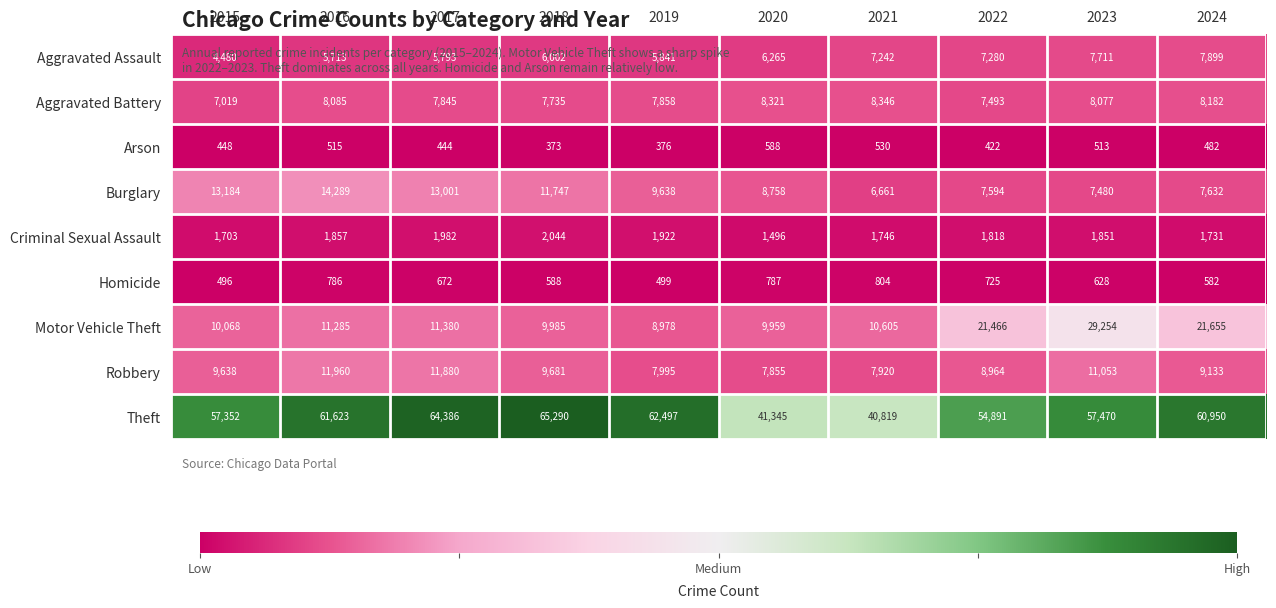

Is it true that Arson equals 588 at 2020?

True